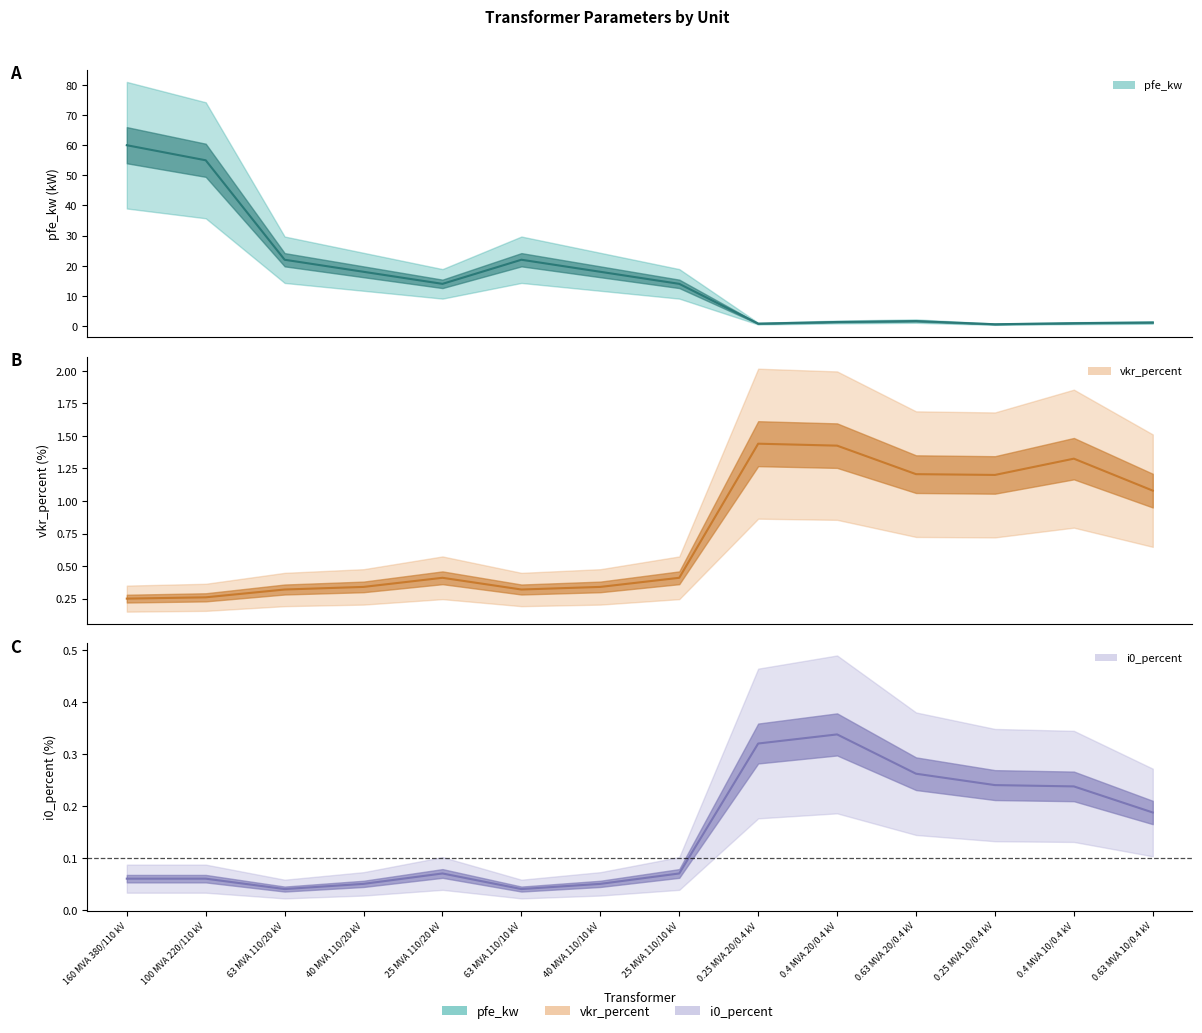

Count the number of categories in the chart.

14